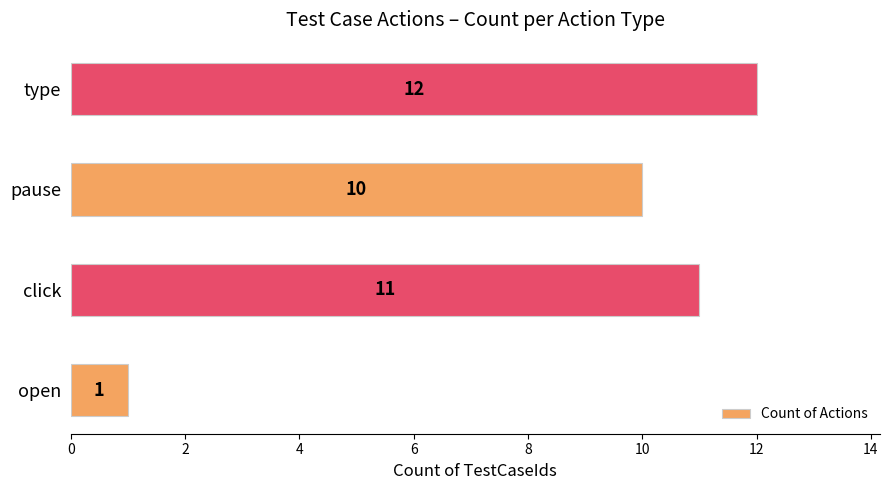

Rank the categories by value from highest to lowest.

type, click, pause, open